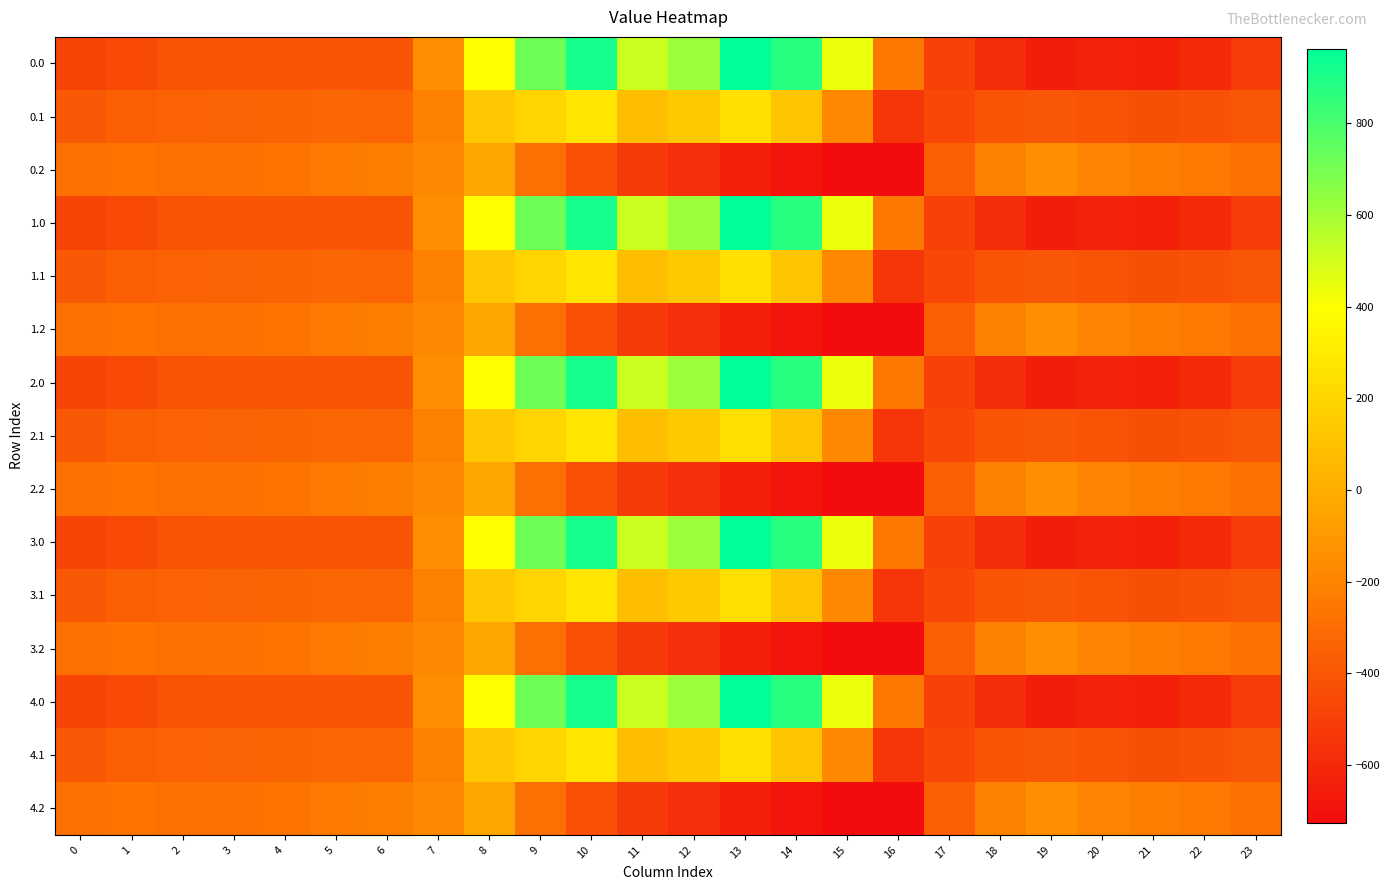

Reading right to left, transcribe all the data shown in this chart.

0.0: 23=-511.3	22=-592.3	21=-638.4	20=-629.9	19=-649.2	18=-586.7	17=-494.8	16=-250.9	15=443.0	14=870.3	13=962.7	12=619.4	11=516.0	10=916.2	9=716.9	8=395.3	7=-150.1	6=-408.0	5=-403.8	4=-404.9	3=-404.4	2=-410.3	1=-449.5	0=-482.0
0.1: 23=-399.4	22=-419.9	21=-432.4	20=-414.5	19=-400.2	18=-405.4	17=-466.6	16=-547.3	15=-173.1	14=113.7	13=241.5	12=134.6	11=87.0	10=274.1	9=191.1	8=125.2	7=-217.1	6=-332.2	5=-325.7	4=-339.6	3=-342.7	2=-347.9	1=-361.1	0=-384.6
0.2: 23=-287.5	22=-247.4	21=-226.4	20=-199.2	19=-151.0	18=-210.0	17=-362.4	16=-726.6	15=-725.8	14=-687.4	13=-640.4	12=-571.2	11=-520.6	10=-423.5	9=-288.5	8=-35.3	7=-176.6	6=-228.8	5=-245.0	4=-274.4	3=-281.0	2=-285.5	1=-272.7	0=-287.1
1.0: 23=-511.3	22=-592.3	21=-638.4	20=-629.9	19=-649.2	18=-586.7	17=-494.8	16=-250.9	15=443.0	14=870.3	13=962.7	12=619.4	11=516.0	10=916.2	9=716.9	8=395.3	7=-150.1	6=-408.0	5=-403.8	4=-404.9	3=-404.4	2=-410.3	1=-449.5	0=-482.0
1.1: 23=-399.4	22=-419.9	21=-432.4	20=-414.5	19=-400.2	18=-405.4	17=-466.6	16=-547.3	15=-173.1	14=113.7	13=241.5	12=134.6	11=87.0	10=274.1	9=191.1	8=125.2	7=-217.1	6=-332.2	5=-325.7	4=-339.6	3=-342.7	2=-347.9	1=-361.1	0=-384.6
1.2: 23=-287.5	22=-247.4	21=-226.4	20=-199.2	19=-151.0	18=-210.0	17=-362.4	16=-726.6	15=-725.8	14=-687.4	13=-640.4	12=-571.2	11=-520.6	10=-423.5	9=-288.5	8=-35.3	7=-176.6	6=-228.8	5=-245.0	4=-274.4	3=-281.0	2=-285.5	1=-272.7	0=-287.1
2.0: 23=-511.3	22=-592.3	21=-638.4	20=-629.9	19=-649.2	18=-586.7	17=-494.8	16=-250.9	15=443.0	14=870.3	13=962.7	12=619.4	11=516.0	10=916.2	9=716.9	8=395.3	7=-150.1	6=-408.0	5=-403.8	4=-404.9	3=-404.4	2=-410.3	1=-449.5	0=-482.0
2.1: 23=-399.4	22=-419.9	21=-432.4	20=-414.5	19=-400.2	18=-405.4	17=-466.6	16=-547.3	15=-173.1	14=113.7	13=241.5	12=134.6	11=87.0	10=274.1	9=191.1	8=125.2	7=-217.1	6=-332.2	5=-325.7	4=-339.6	3=-342.7	2=-347.9	1=-361.1	0=-384.6
2.2: 23=-287.5	22=-247.4	21=-226.4	20=-199.2	19=-151.0	18=-210.0	17=-362.4	16=-726.6	15=-725.8	14=-687.4	13=-640.4	12=-571.2	11=-520.6	10=-423.5	9=-288.5	8=-35.3	7=-176.6	6=-228.8	5=-245.0	4=-274.4	3=-281.0	2=-285.5	1=-272.7	0=-287.1
3.0: 23=-511.3	22=-592.3	21=-638.4	20=-629.9	19=-649.2	18=-586.7	17=-494.8	16=-250.9	15=443.0	14=870.3	13=962.7	12=619.4	11=516.0	10=916.2	9=716.9	8=395.3	7=-150.1	6=-408.0	5=-403.8	4=-404.9	3=-404.4	2=-410.3	1=-449.5	0=-482.0
3.1: 23=-399.4	22=-419.9	21=-432.4	20=-414.5	19=-400.2	18=-405.4	17=-466.6	16=-547.3	15=-173.1	14=113.7	13=241.5	12=134.6	11=87.0	10=274.1	9=191.1	8=125.2	7=-217.1	6=-332.2	5=-325.7	4=-339.6	3=-342.7	2=-347.9	1=-361.1	0=-384.6
3.2: 23=-287.5	22=-247.4	21=-226.4	20=-199.2	19=-151.0	18=-210.0	17=-362.4	16=-726.6	15=-725.8	14=-687.4	13=-640.4	12=-571.2	11=-520.6	10=-423.5	9=-288.5	8=-35.3	7=-176.6	6=-228.8	5=-245.0	4=-274.4	3=-281.0	2=-285.5	1=-272.7	0=-287.1
4.0: 23=-511.3	22=-592.3	21=-638.4	20=-629.9	19=-649.2	18=-586.7	17=-494.8	16=-250.9	15=443.0	14=870.3	13=962.7	12=619.4	11=516.0	10=916.2	9=716.9	8=395.3	7=-150.1	6=-408.0	5=-403.8	4=-404.9	3=-404.4	2=-410.3	1=-449.5	0=-482.0
4.1: 23=-399.4	22=-419.9	21=-432.4	20=-414.5	19=-400.2	18=-405.4	17=-466.6	16=-547.3	15=-173.1	14=113.7	13=241.5	12=134.6	11=87.0	10=274.1	9=191.1	8=125.2	7=-217.1	6=-332.2	5=-325.7	4=-339.6	3=-342.7	2=-347.9	1=-361.1	0=-384.6
4.2: 23=-287.5	22=-247.4	21=-226.4	20=-199.2	19=-151.0	18=-210.0	17=-362.4	16=-726.6	15=-725.8	14=-687.4	13=-640.4	12=-571.2	11=-520.6	10=-423.5	9=-288.5	8=-35.3	7=-176.6	6=-228.8	5=-245.0	4=-274.4	3=-281.0	2=-285.5	1=-272.7	0=-287.1